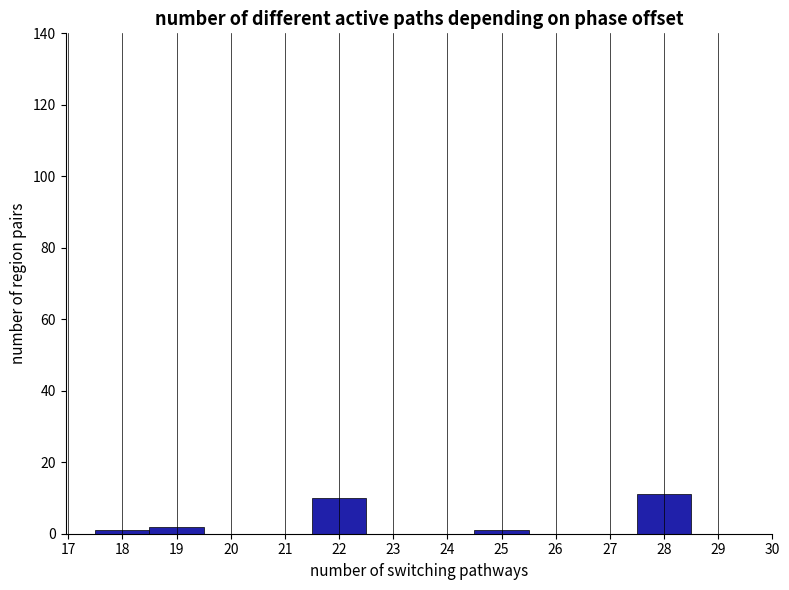

Reading left to right, list every bar in this chart as the range it spans on the x-axis followed by its height. The values are not printed on the chart, so give them approximately, as read against the axis.

17.5 to 18.5: under 2
18.5 to 19.5: 2
19.5 to 20.5: 0
20.5 to 21.5: 0
21.5 to 22.5: 10
22.5 to 23.5: 0
23.5 to 24.5: 0
24.5 to 25.5: under 2
25.5 to 26.5: 0
26.5 to 27.5: 0
27.5 to 28.5: 12